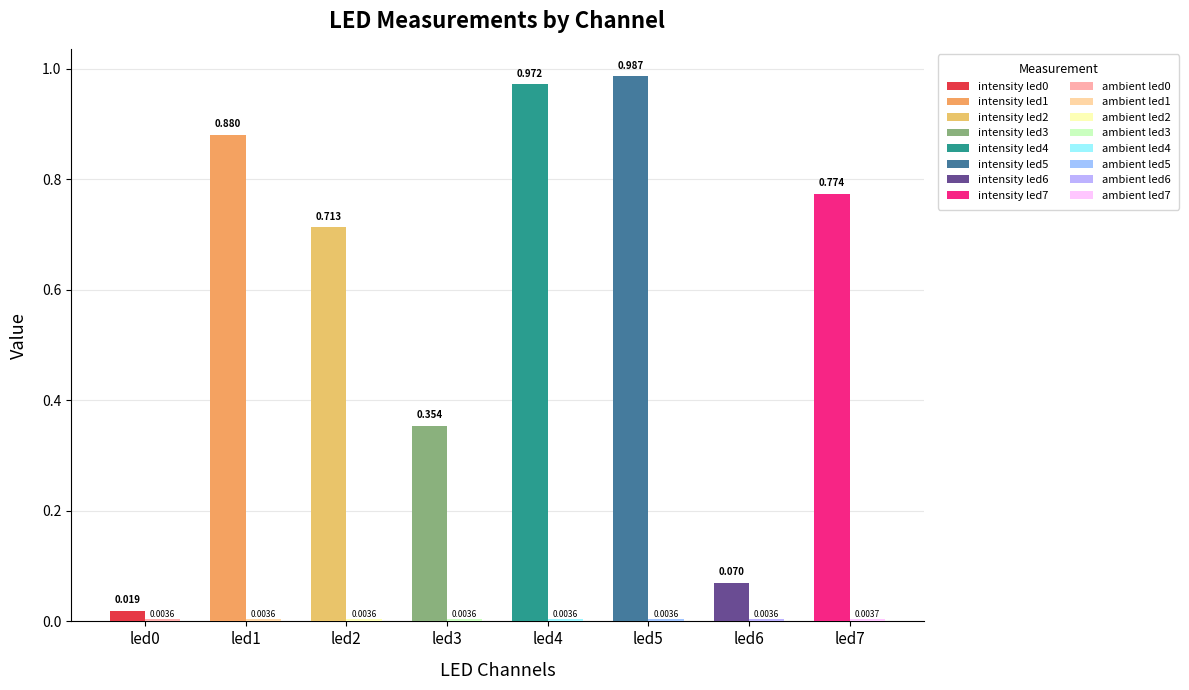

Reading left to right, what are all the values shown in this chart?

intensity: 0.0	0.9	0.7	0.4	1.0	1.0	0.1	0.8
ambient: 0.0	0.0	0.0	0.0	0.0	0.0	0.0	0.0